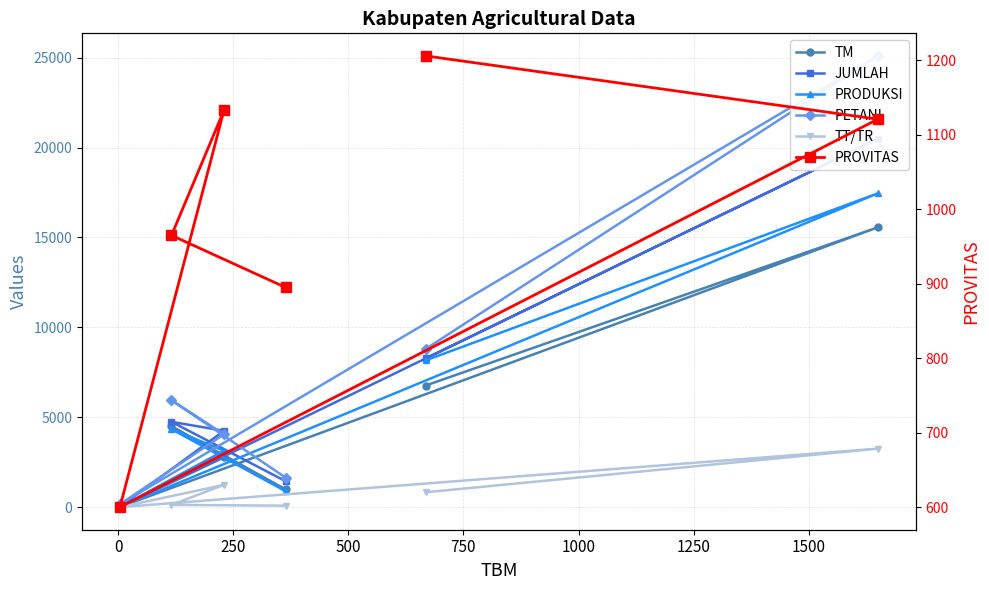

What is the label of the 4th point from the right?

250